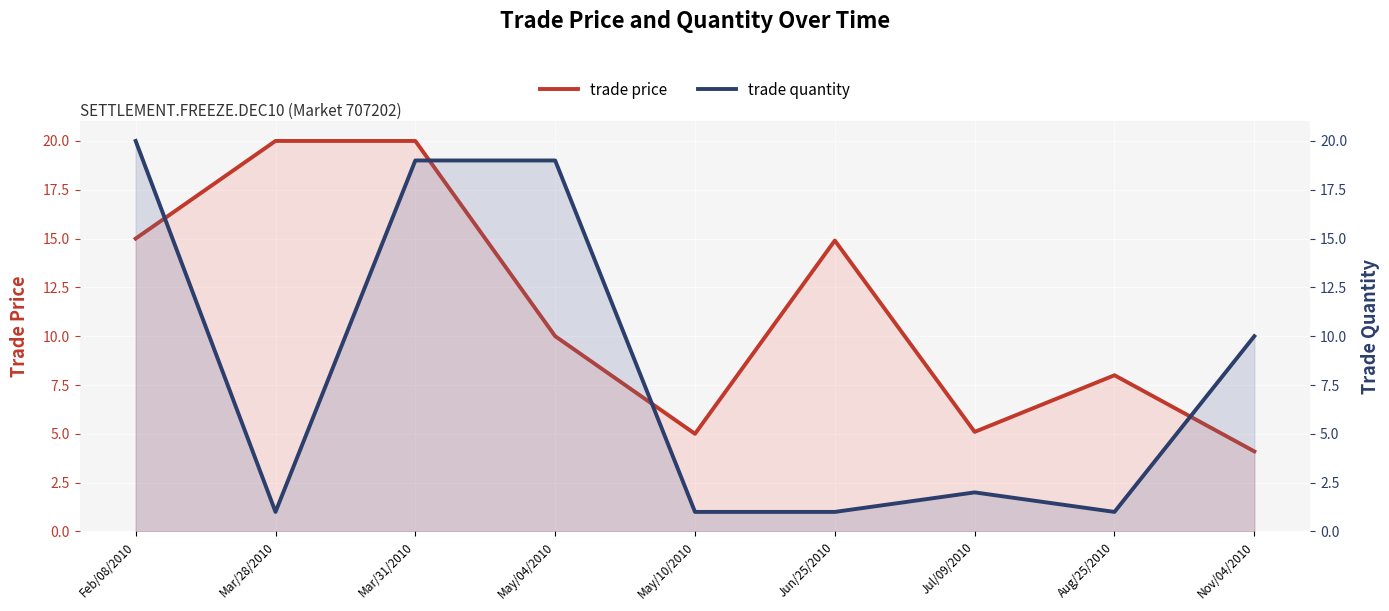

Where do trade quantity and trade price first cross each other?

Feb/08/2010 and Mar/28/2010